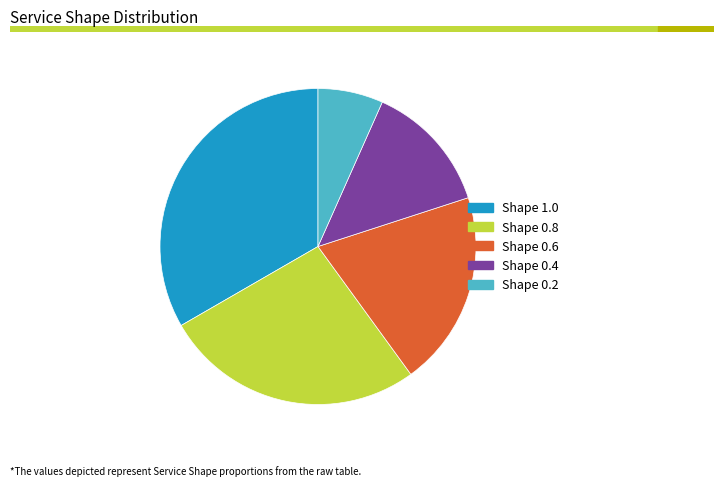

Is there any slice that represents more than half of the pie?

No